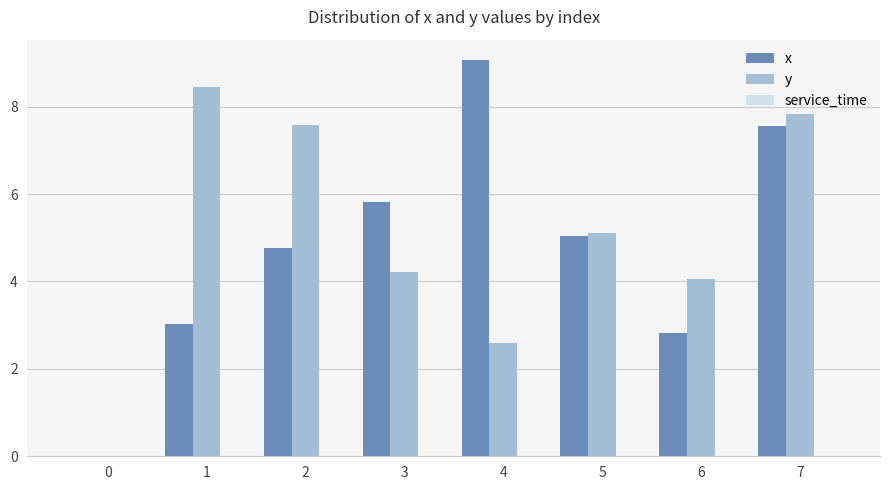

Which category has the highest value across all series?

4